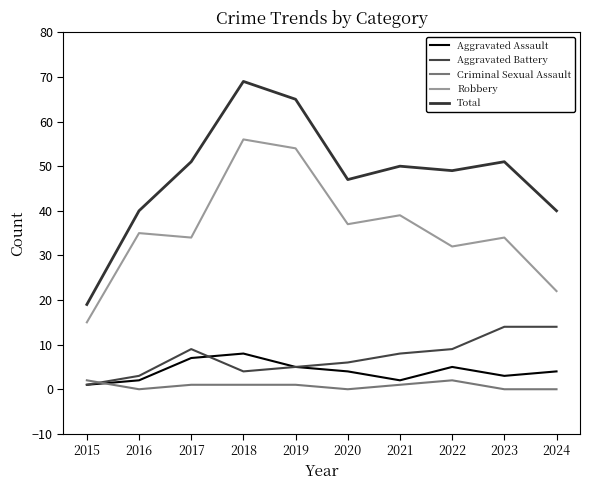

True or false: Aggravated Battery and Total intersect in this chart.

False